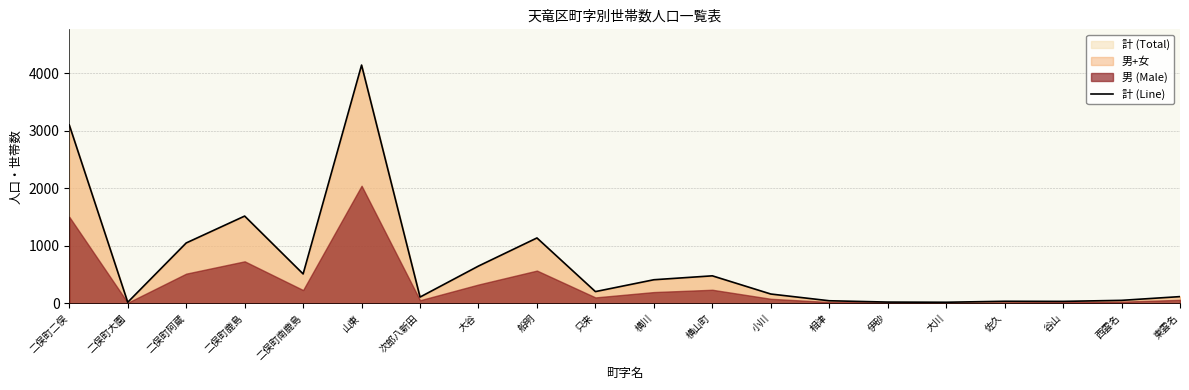

Reading left to right, list all the values displayed in this chart.

二俣町二俣=3098	二俣町大園=18	二俣町阿蔵=1048	二俣町鹿島=1515	二俣町南鹿島=510	山東=4138	次郎八新田=108	大谷=647	船明=1135	只来=203	横川=409	横山町=477	小川=161	相津=44	伊砂=21	大川=18	佐久=35	谷山=33	西雲名=51	東雲名=116